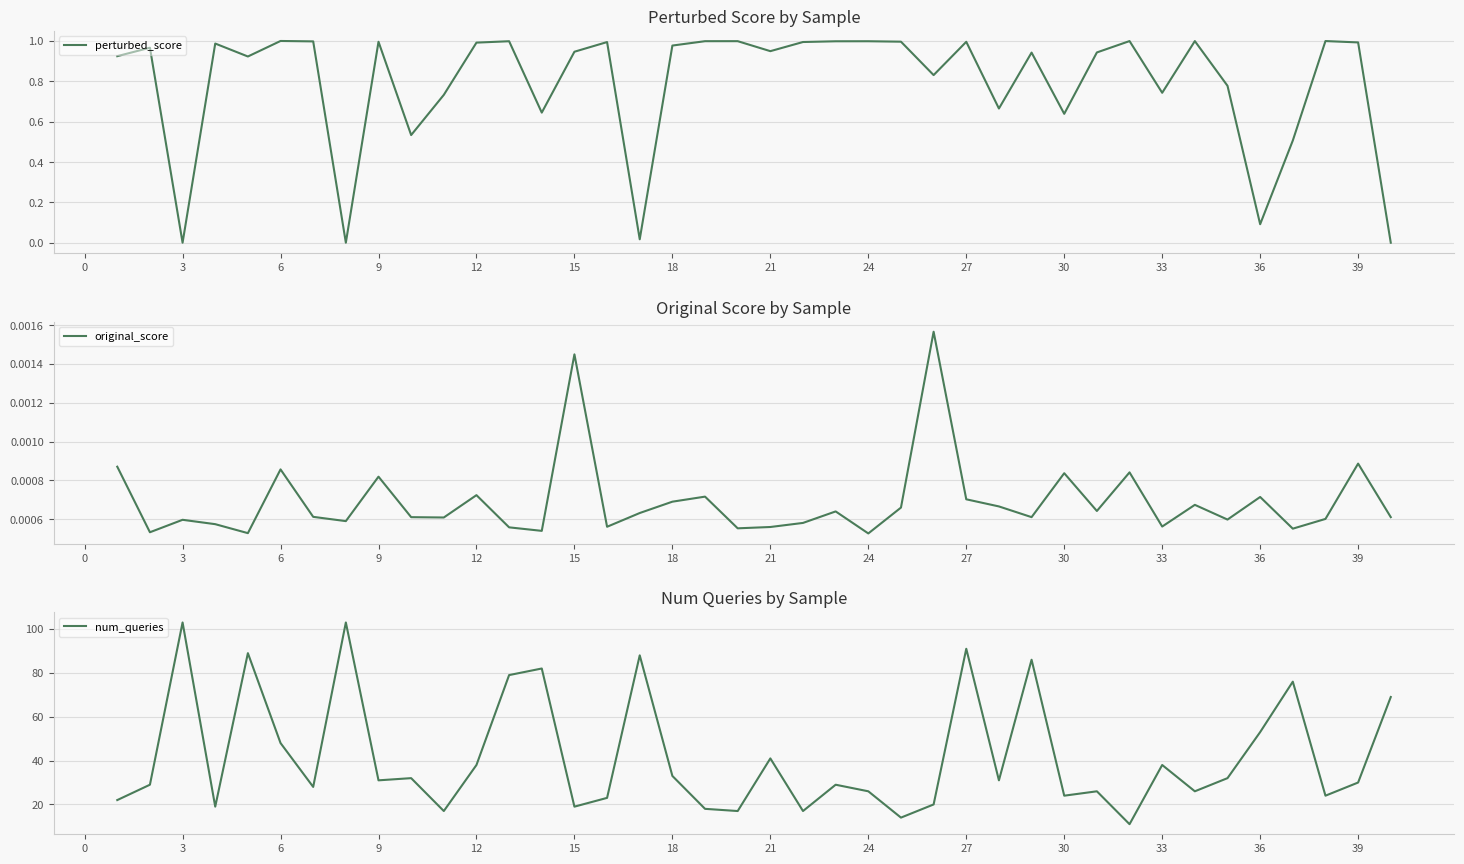

Is it true that perturbed_score equals 1.7 at 12?

False